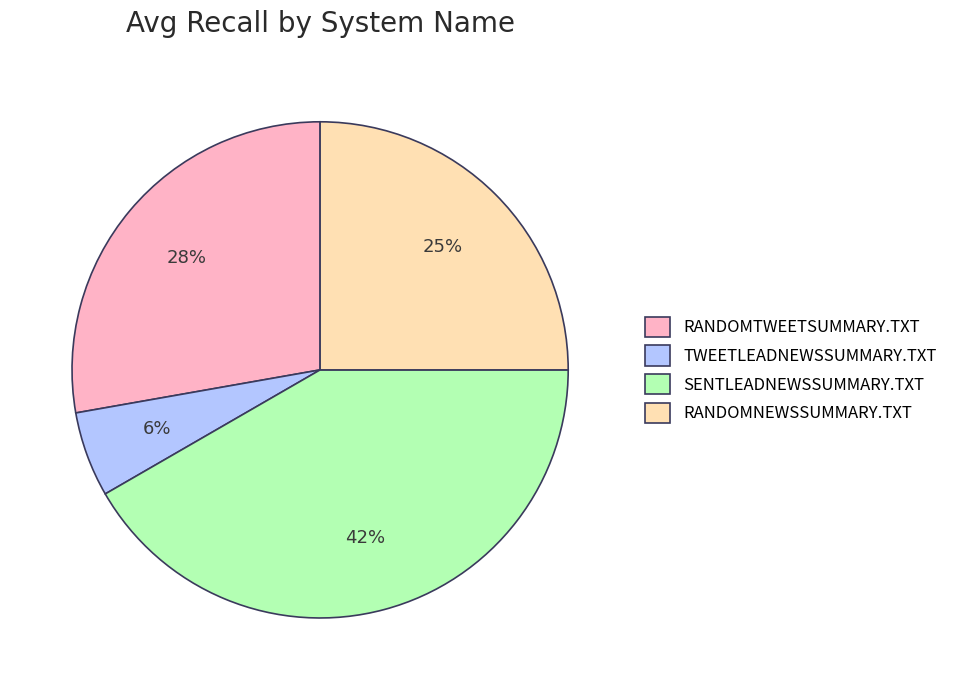

Does RANDOMNEWSSUMMARY.TXT represent more than half of the total?

No